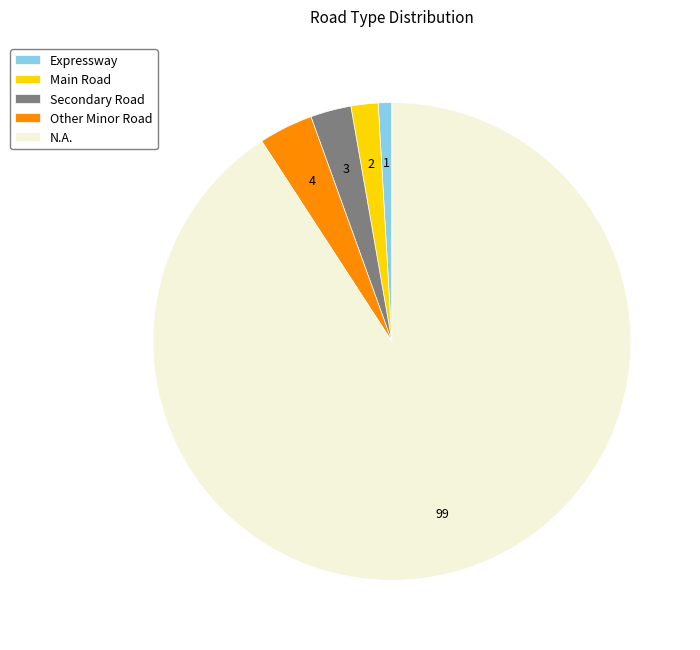

Is the sum of Main Road and Other Minor Road greater than half?

No